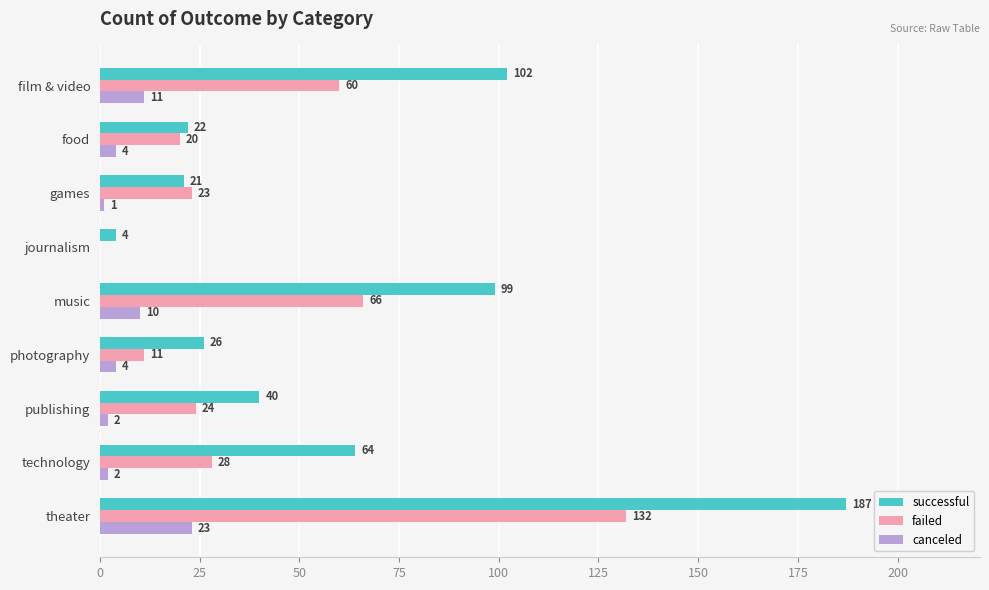

What is the maximum value shown in the chart?

187